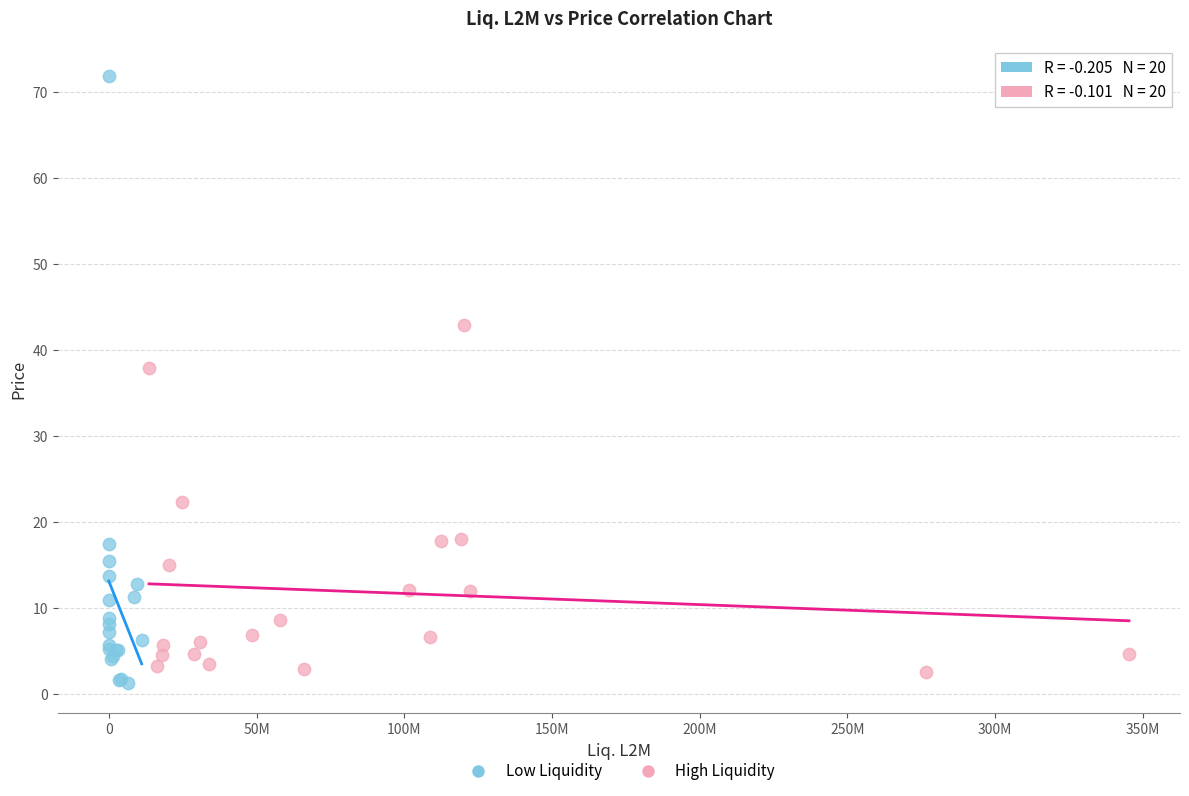

Which series contains the highest Y value?

Low Liquidity